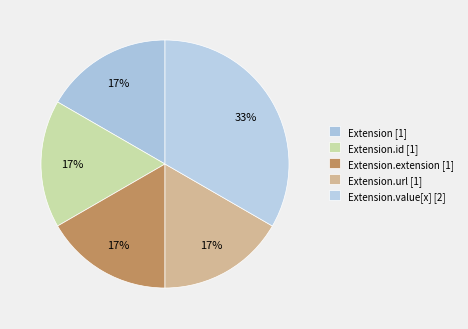

How many segments does this pie chart have?

5